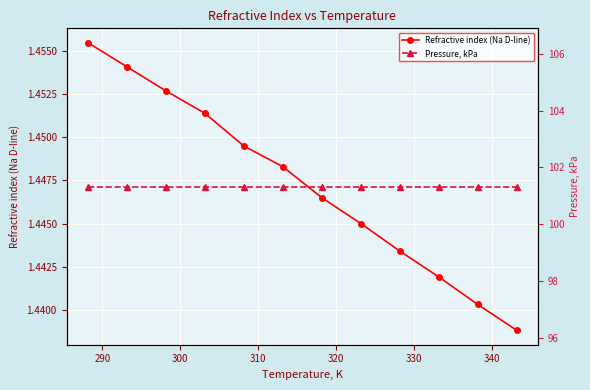

What is the value of the Refractive index (Na D-line) point at the 9th from the left?

1.4